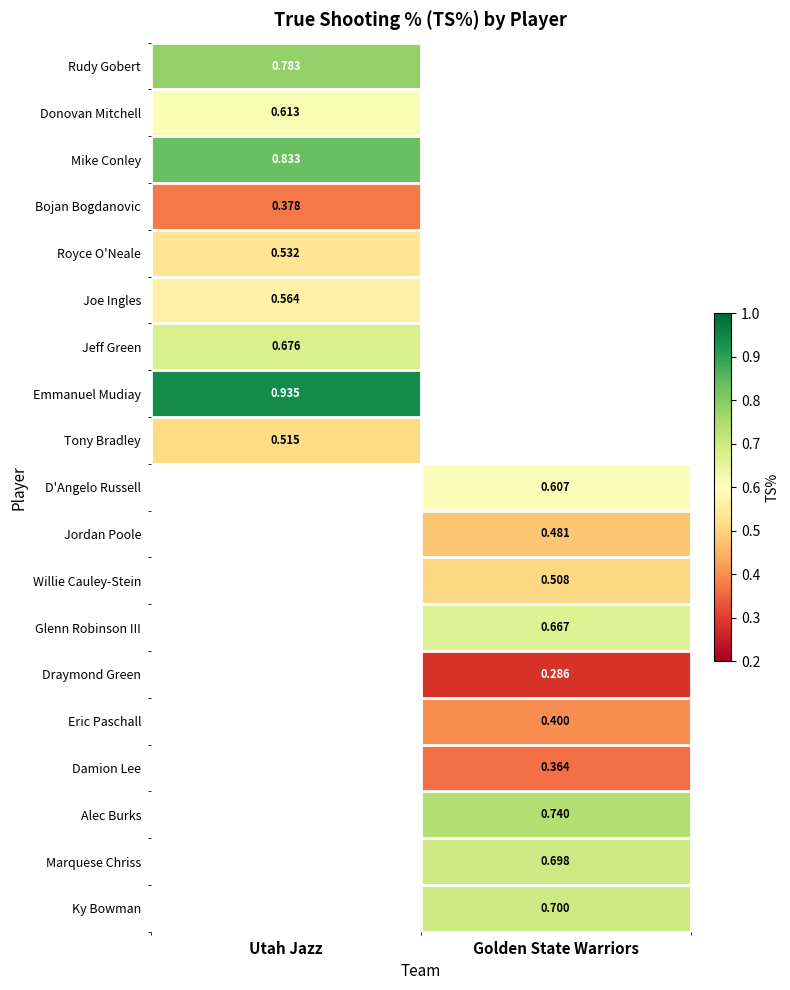

Read the Damion Lee value at Golden State Warriors.

0.4